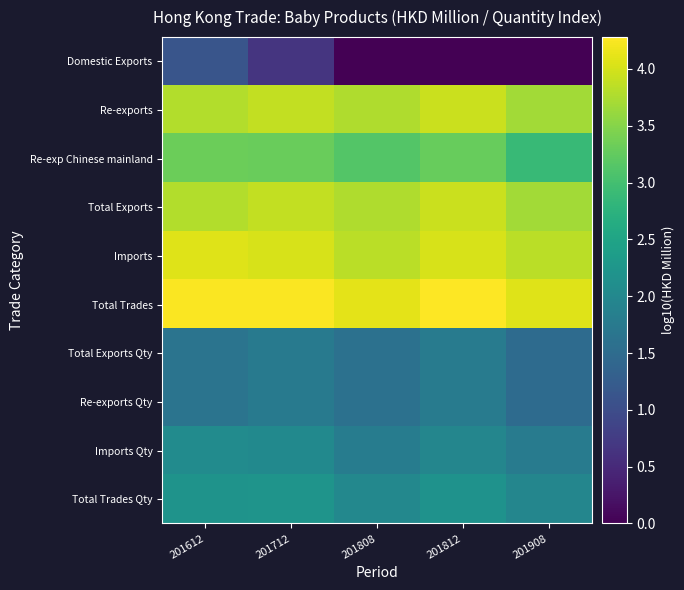

Which series has the widest spread of values?

Domestic Exports